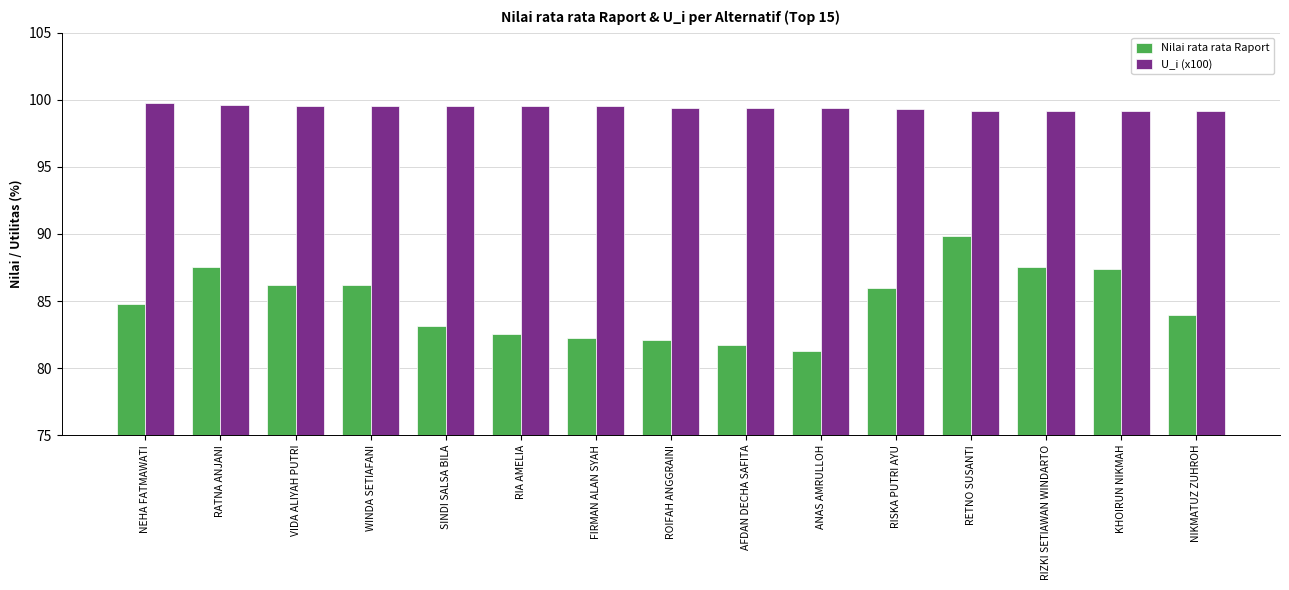

What is the highest value of the Nilai rata rata Raport series?

89.9